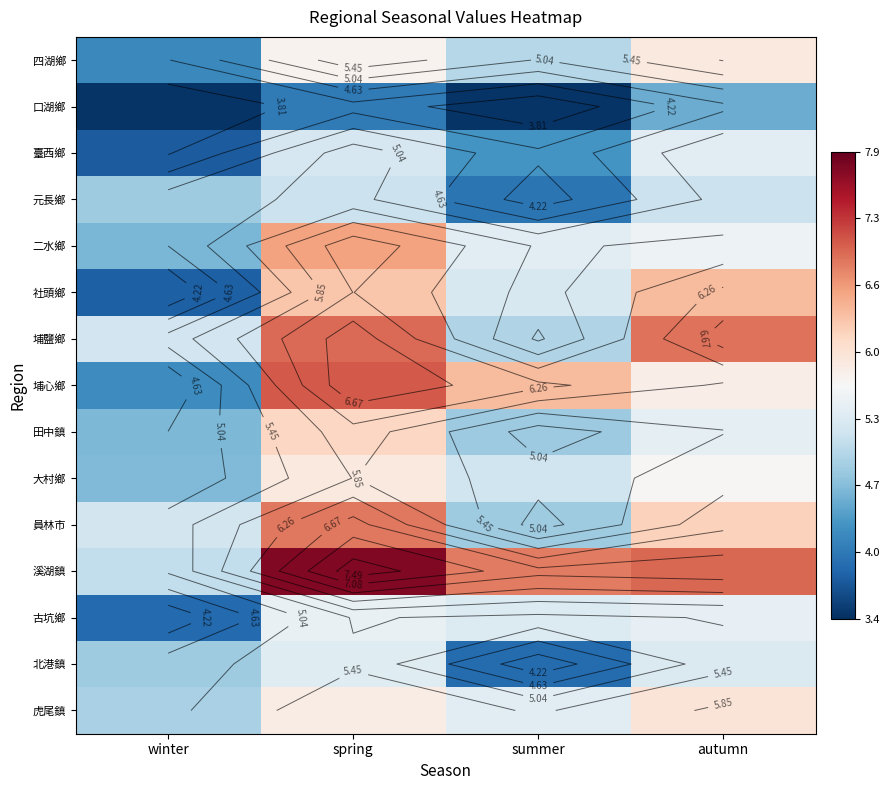

What is the highest value of the 埔鹽鄉 series?

6.9